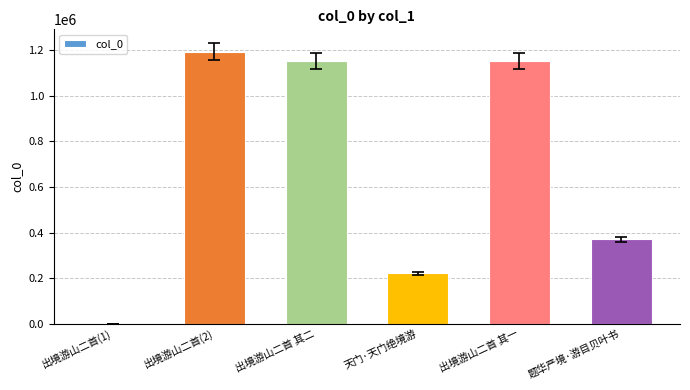

What is the change in value from 出境游山二首 其二 to 题华严境·游目贝叶书?

-781705